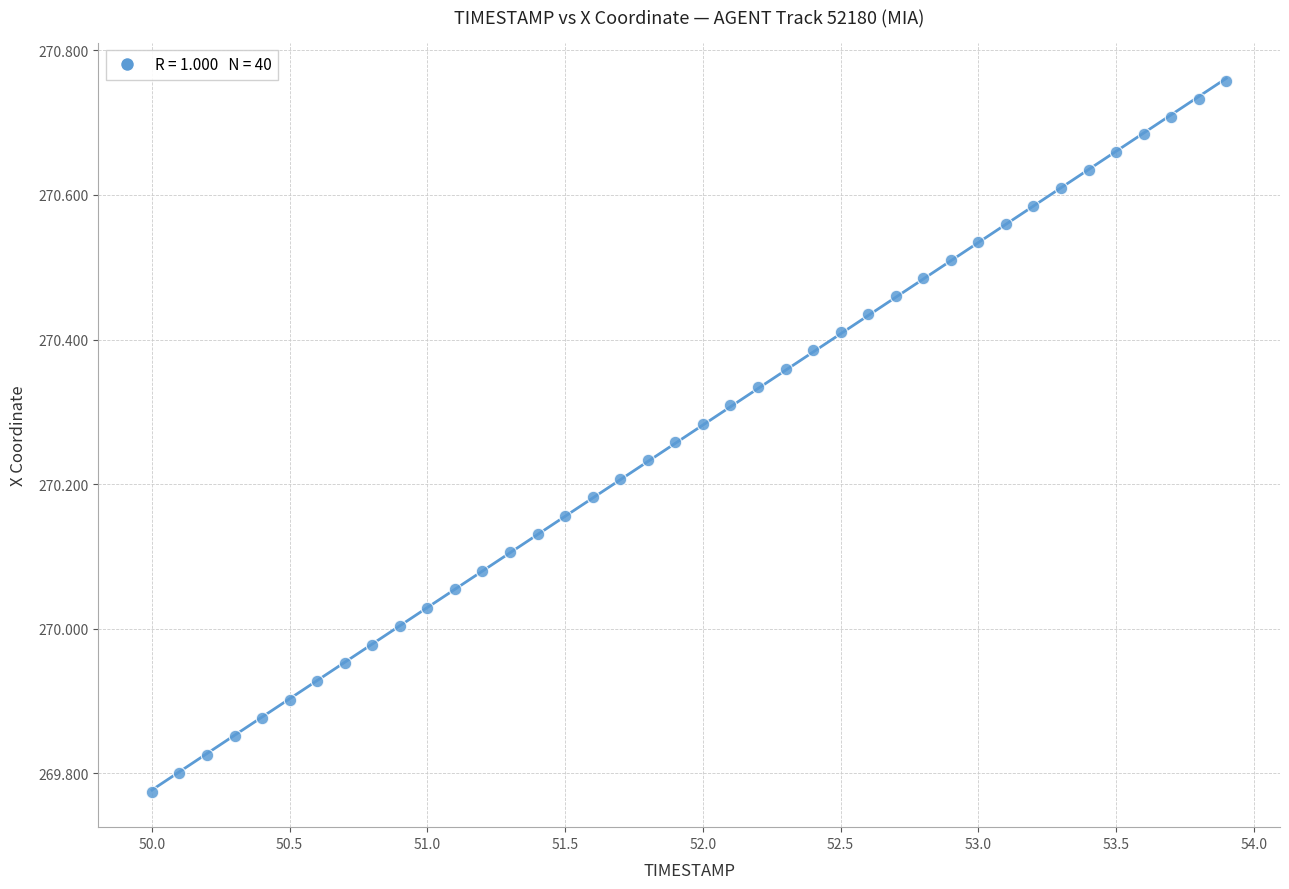

What is the range of X values (max minus min)?

3.9